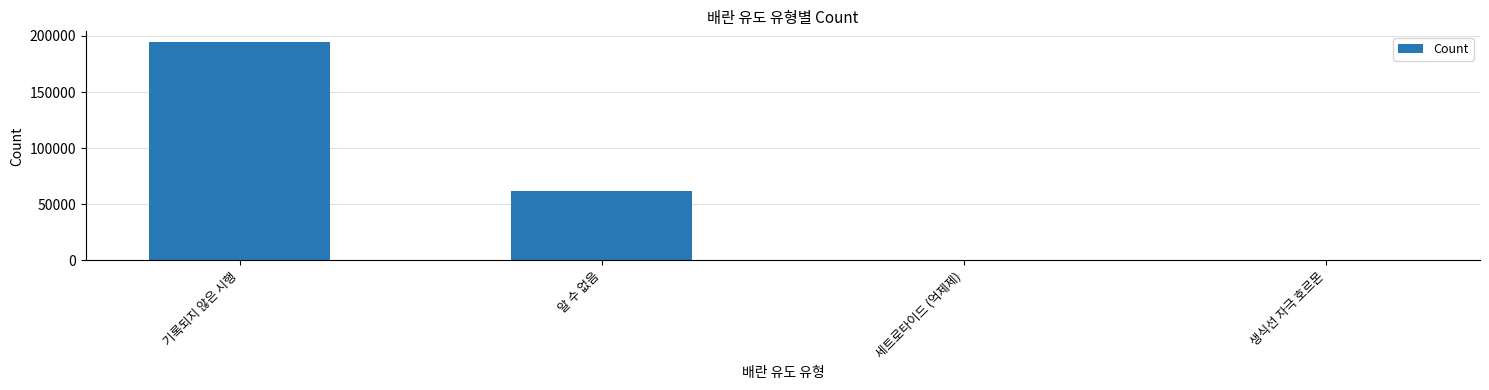

What is the difference between the values at 생식선 자극 호르몬 and 기록되지 않은 시행?

194431